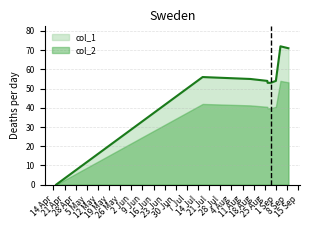

Which series has the largest total across all categories?

col_1